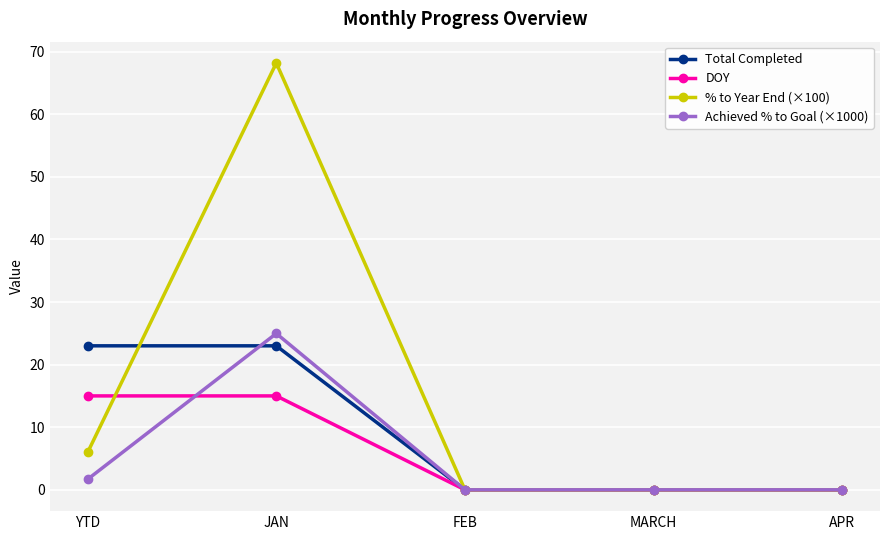

How many lines are shown in the chart?

4